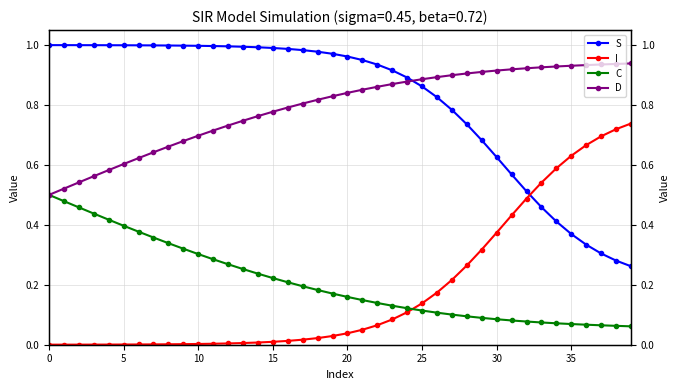

What is the label of the 14th point from the left?

13